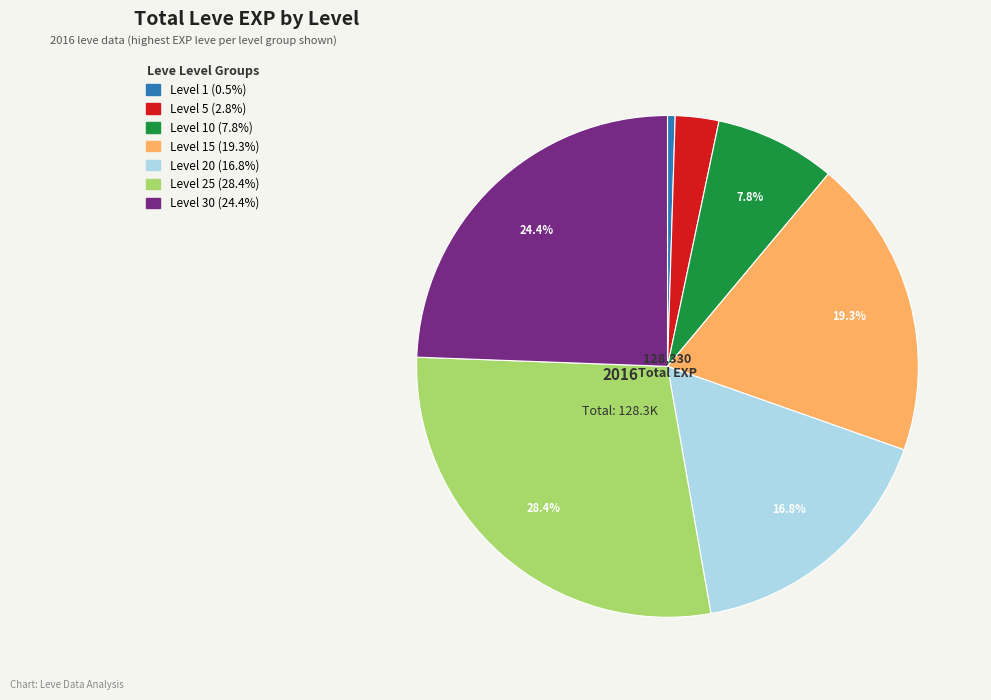

Is there a majority slice in this chart?

No